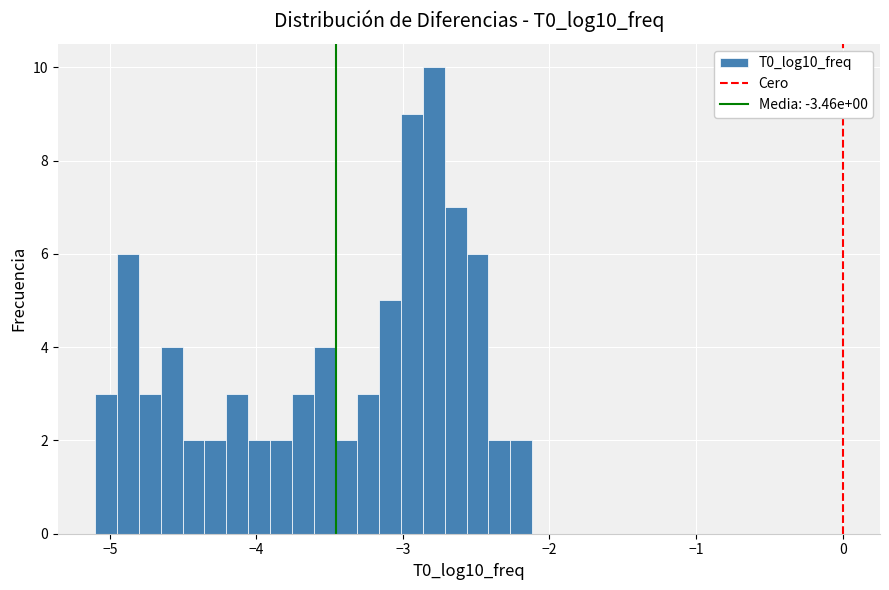

Read against the x-axis, roughly where is the centre of the tallest bar?

-2.8